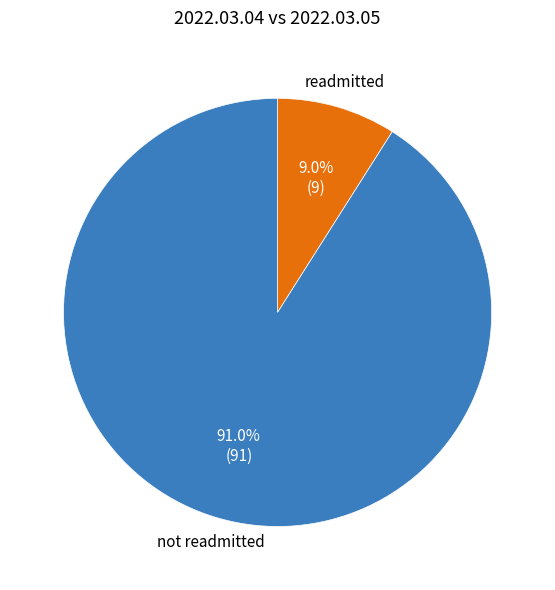

Which slice is the smallest?

readmitted